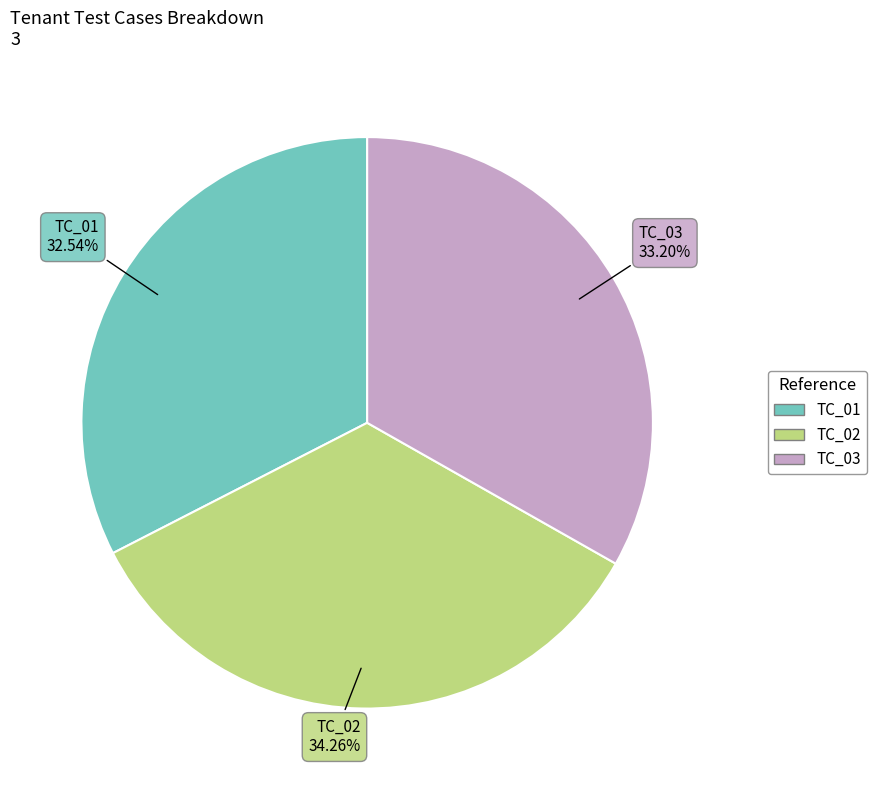

Is it true that TC_01 is 47% of the pie?

False